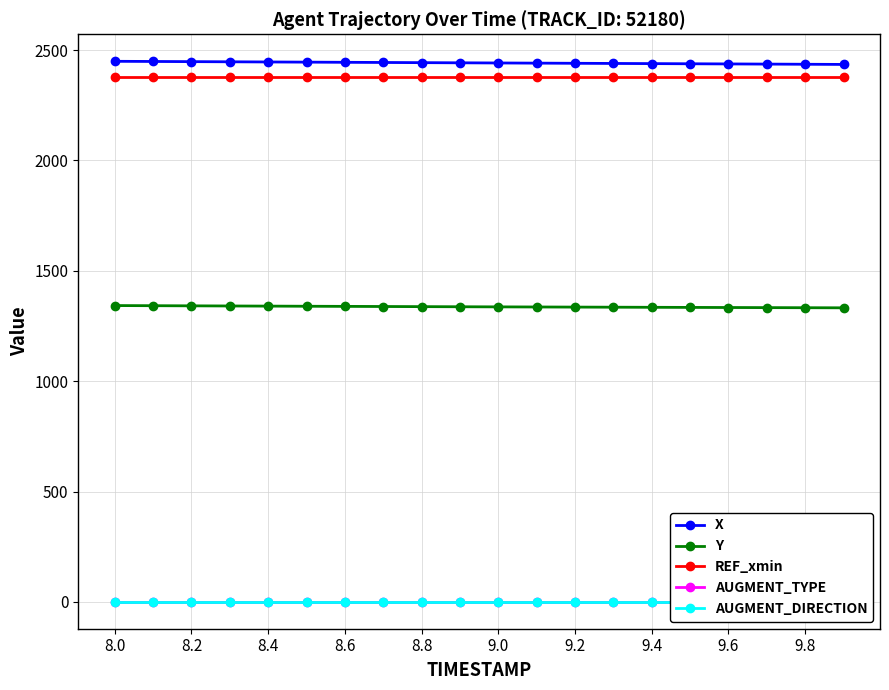

What is the sum of all Y values?

26741.2